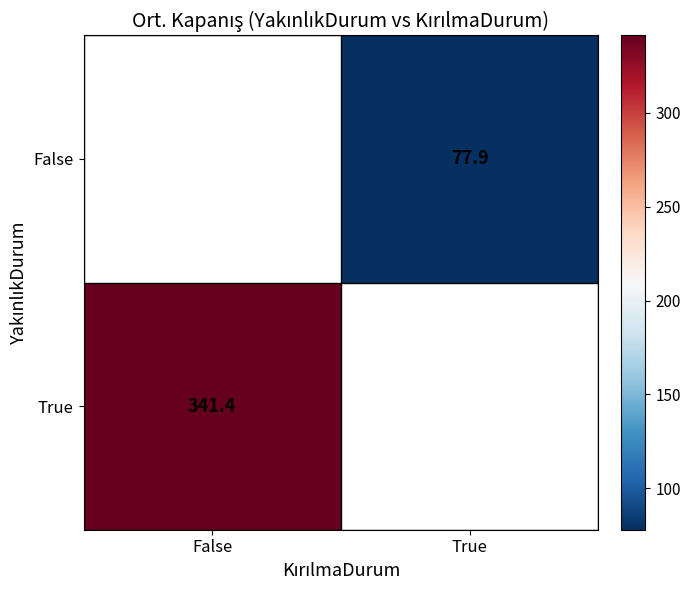

Count the number of categories in the chart.

2